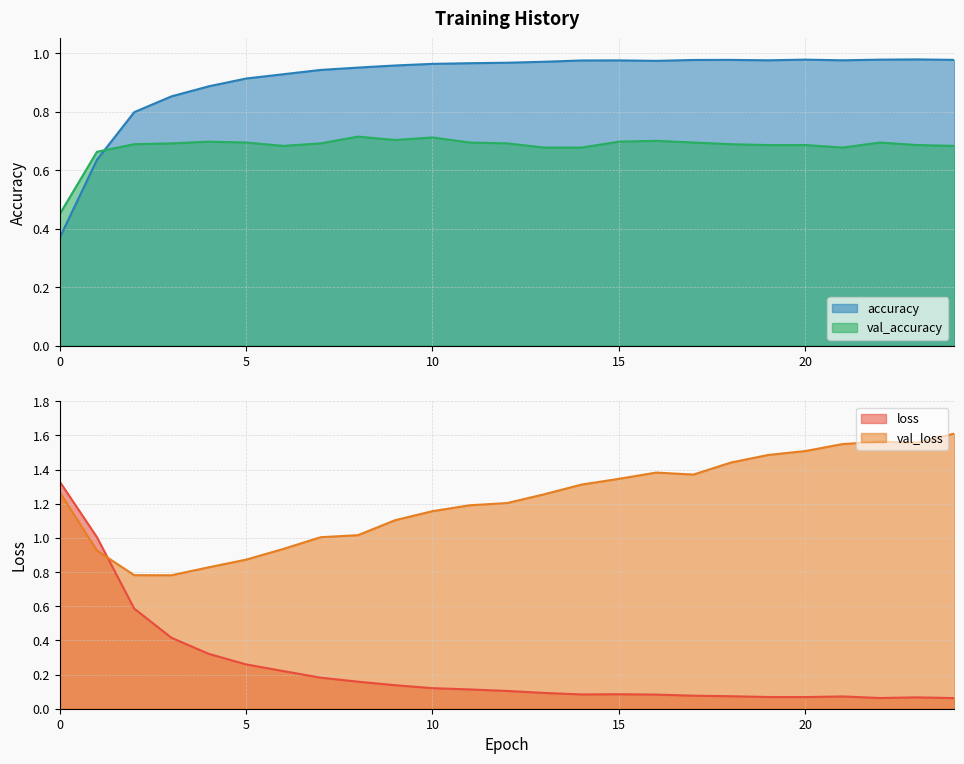

Reading right to left, extract all data points from this chart.

loss: 0.1	0.1	0.1	0.1	0.1	0.1	0.1	0.1	0.1	0.1	0.1	0.1	0.1	0.1	0.1	0.1	0.2	0.2	0.2	0.3	0.3	0.4	0.6	1.0	1.3
val_loss: 1.6	1.6	1.6	1.5	1.5	1.5	1.4	1.4	1.4	1.3	1.3	1.3	1.2	1.2	1.2	1.1	1.0	1.0	0.9	0.9	0.8	0.8	0.8	0.9	1.3
accuracy: 1.0	1.0	1.0	1.0	1.0	1.0	1.0	1.0	1.0	1.0	1.0	1.0	1.0	1.0	1.0	1.0	1.0	0.9	0.9	0.9	0.9	0.9	0.8	0.6	0.4
val_accuracy: 0.7	0.7	0.7	0.7	0.7	0.7	0.7	0.7	0.7	0.7	0.7	0.7	0.7	0.7	0.7	0.7	0.7	0.7	0.7	0.7	0.7	0.7	0.7	0.7	0.4